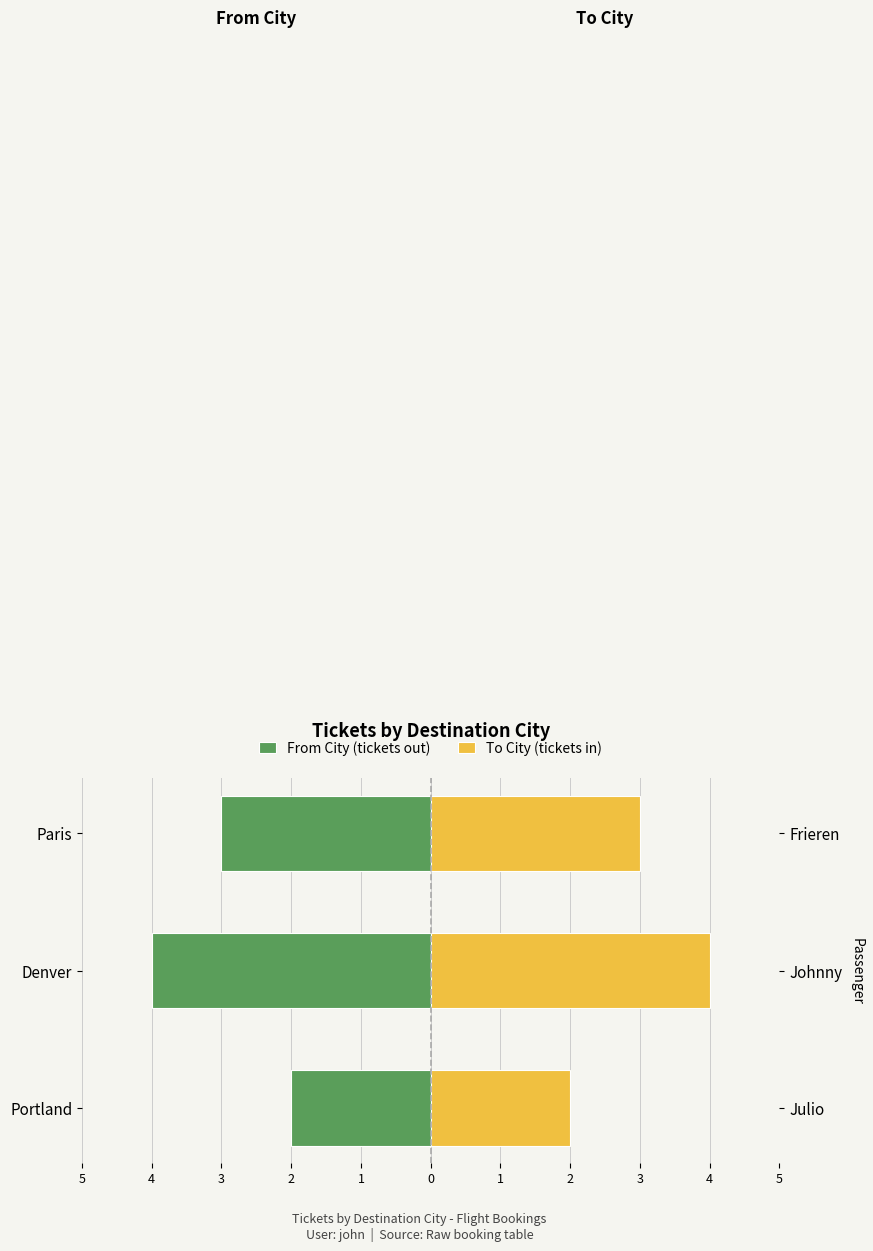

Which series changed the most between Denver and Paris?

From City (tickets out)